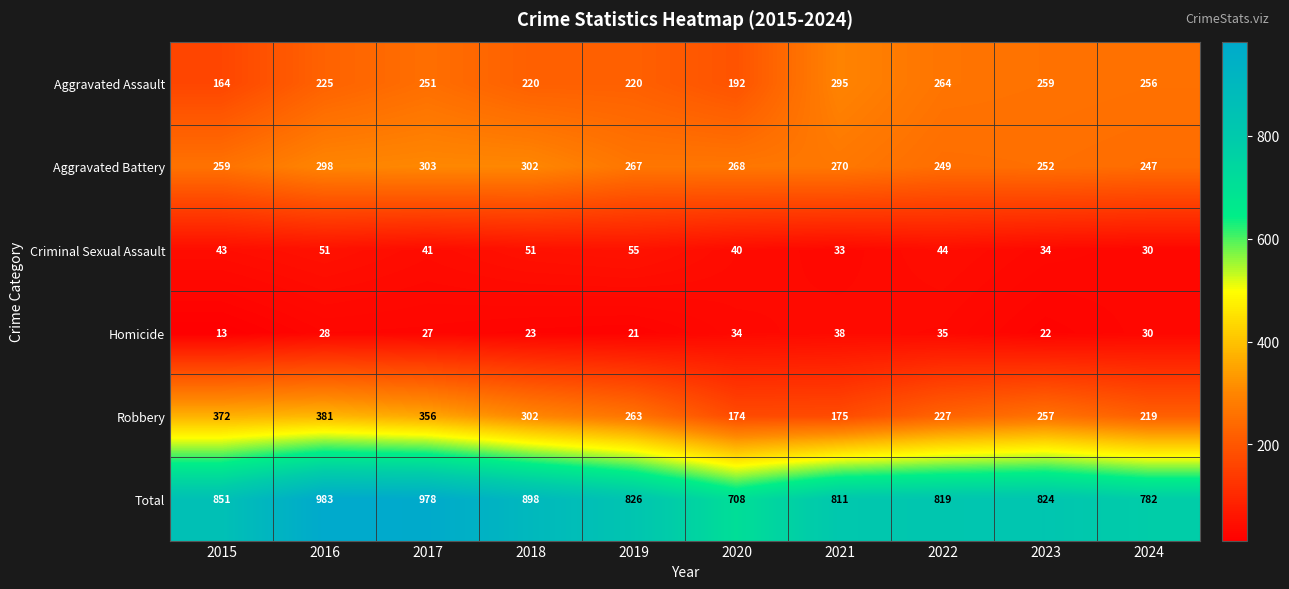

Which series has the widest spread of values?

Total